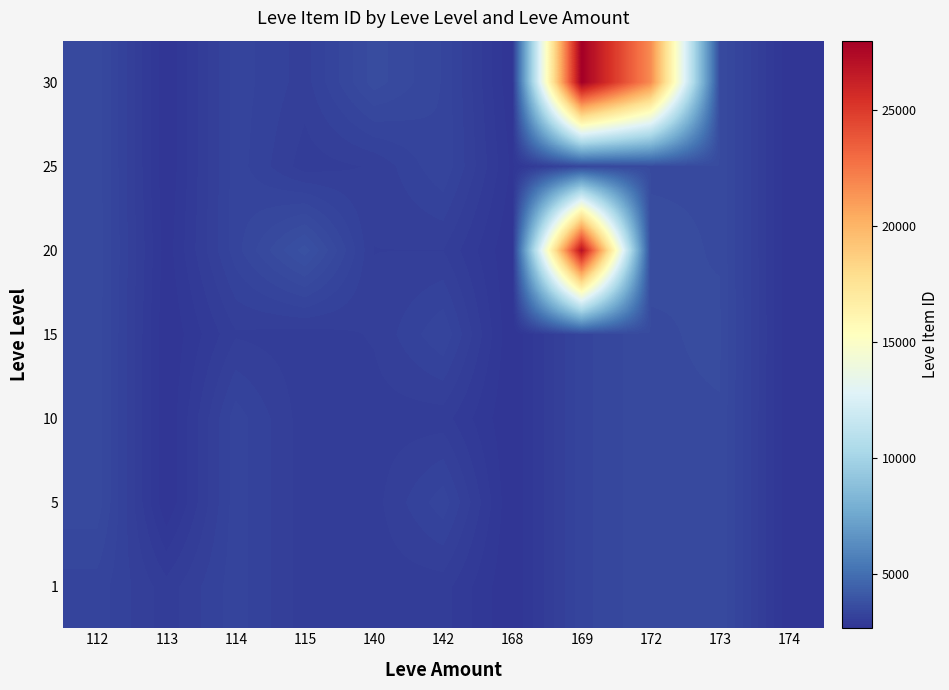

Reading right to left, list all the values displayed in this chart.

1: 174=2666	173=3543	172=3539	169=3313	168=2658	142=3001	140=2999	115=3000	114=3309	113=2996	112=3307
5: 174=2666	173=3543	172=3539	169=3313	168=2658	142=3316	140=3015	115=3000	114=3309	113=2661	112=3515
10: 174=2666	173=3543	172=3539	169=3313	168=2658	142=3001	140=3008	115=3000	114=3309	113=2661	112=3515
15: 174=2666	173=3561	172=3539	169=3313	168=2658	142=3341	140=3064	115=3000	114=3041	113=2661	112=3515
20: 174=2666	173=3543	172=3568	169=27174	168=2658	142=3052	140=3053	115=3800	114=3309	113=2700	112=3515
25: 174=2666	173=3543	172=3539	169=3349	168=2734	142=3341	140=3066	115=3000	114=3309	113=2661	112=3515
30: 174=2666	173=3543	172=21725	169=27990	168=2658	142=3341	140=3601	115=3106	114=3309	113=2661	112=3515